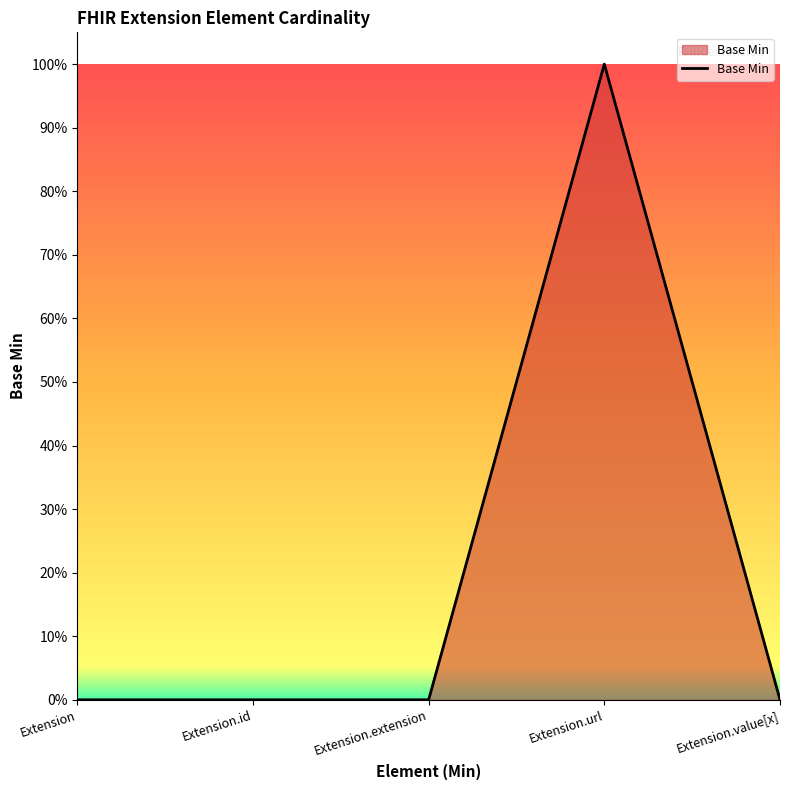

Is this an area chart (filled region under the line)?

Yes